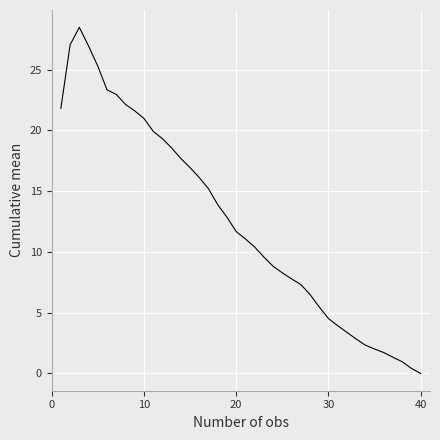

What is the maximum value shown in the chart?

28.5